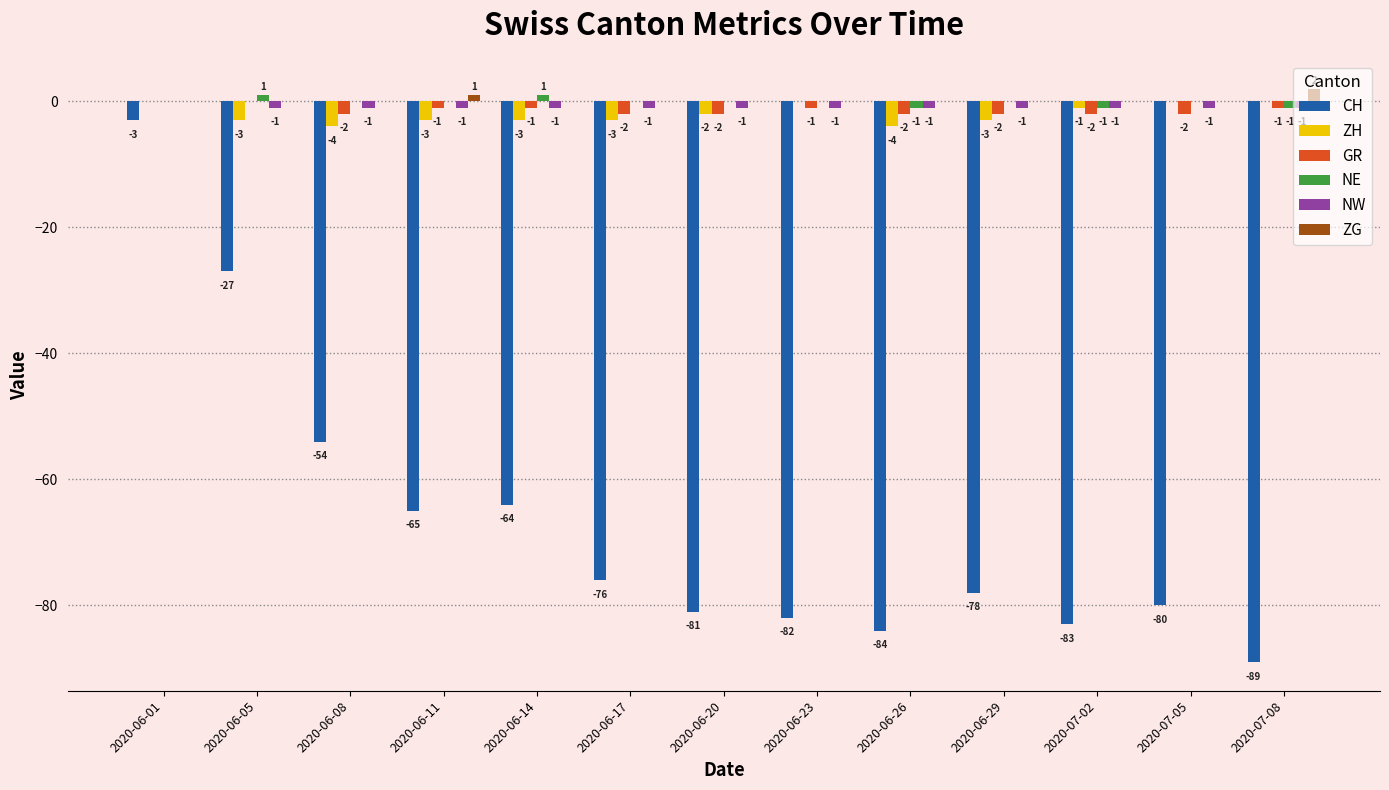

Which series changed the most between 2020-06-11 and 2020-06-26?

CH